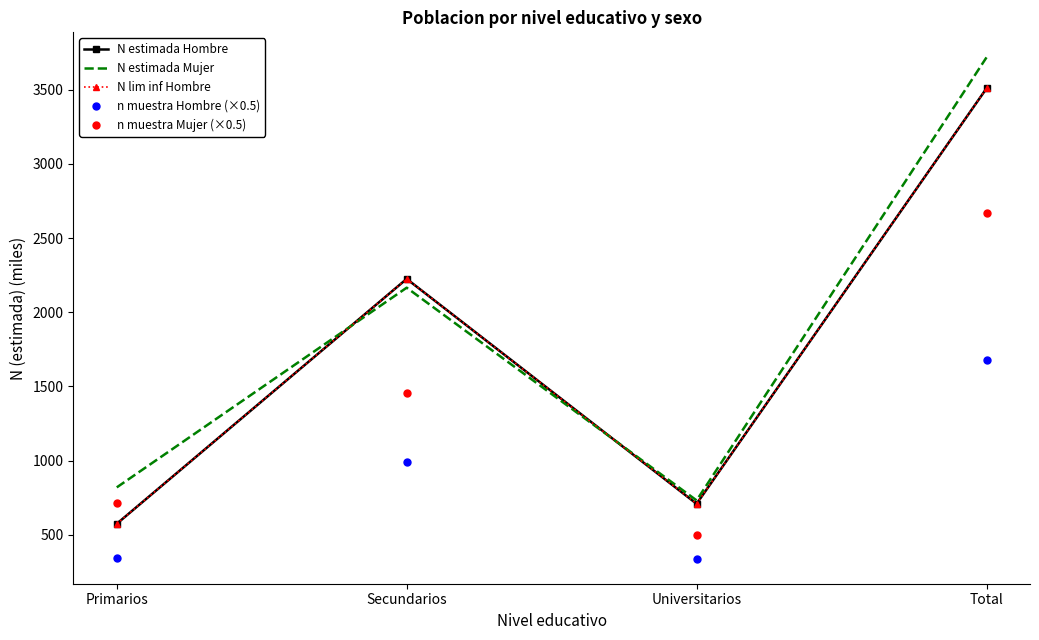

What is the value of the n muestra Mujer (×0.5) point at the 1st from the left?

712.0